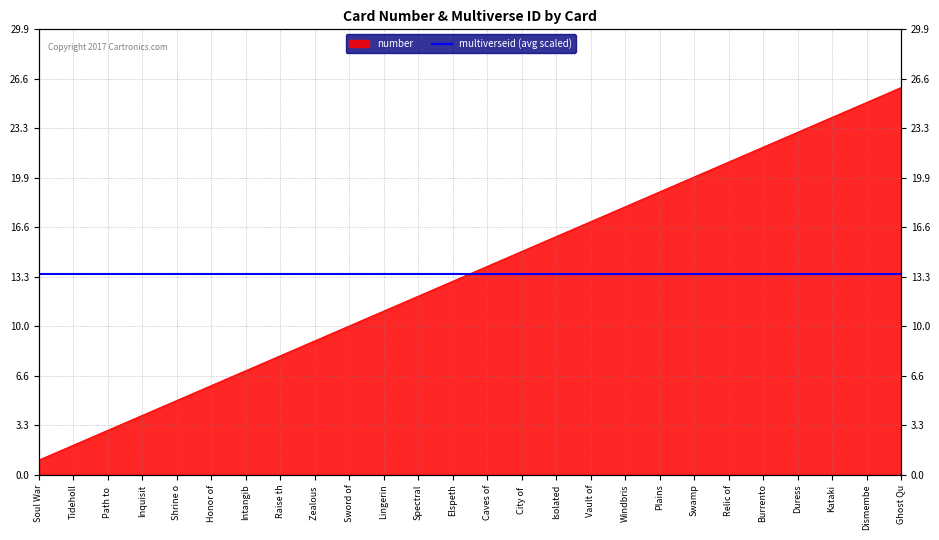

What is the average value?

14